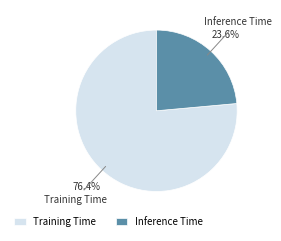

Which category has the biggest portion of the pie?

Training Time